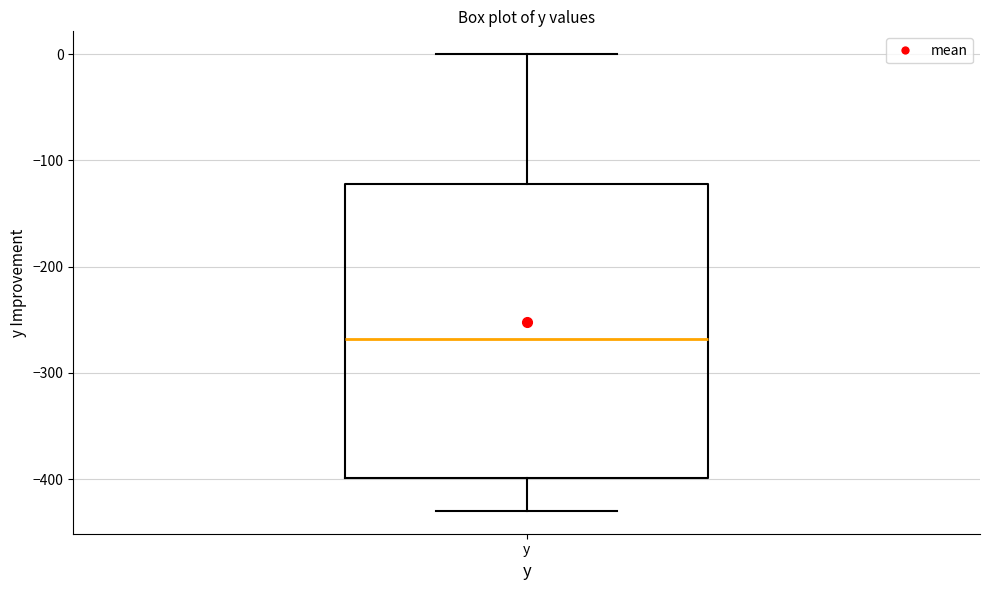

Read this box plot against the y-axis: the position of the median line, the range covered by the box, and the ends of both whiskers. The values are not printed on the chart, so give them approximately, as read against the axis.

median -270, box -400 to -120, whiskers -430 to 0